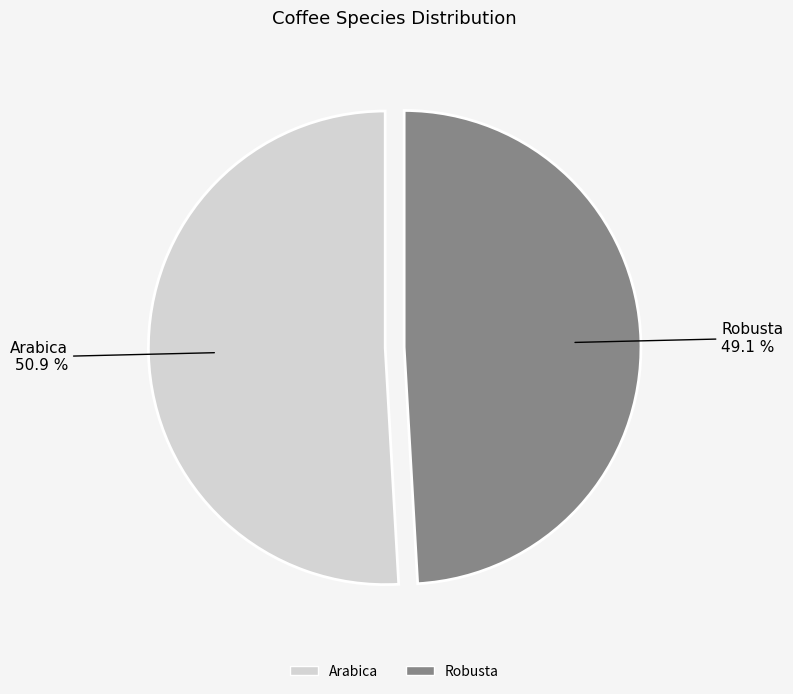

How many segments does this pie chart have?

2